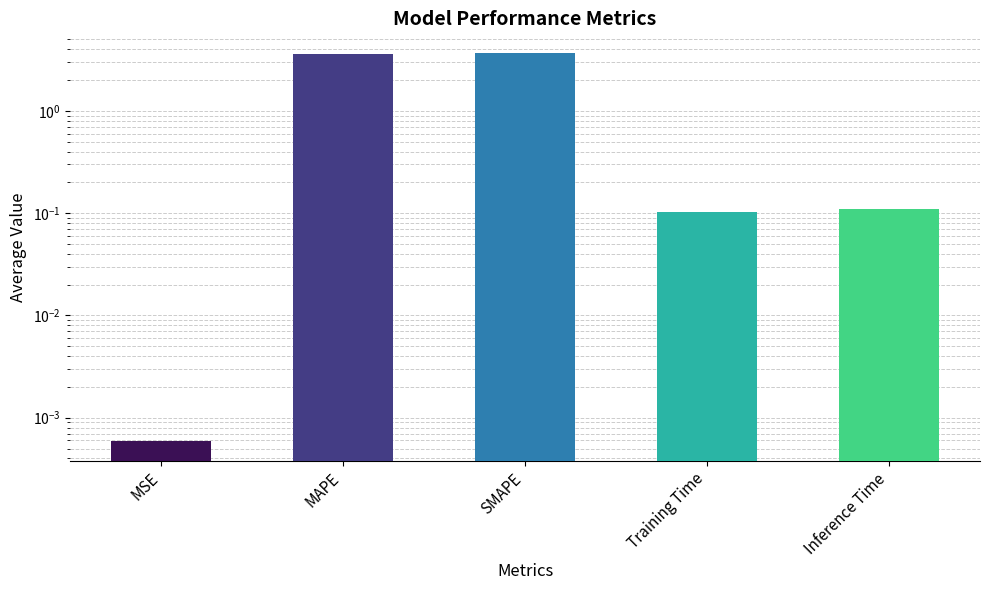

List the labels in order of value, largest first.

SMAPE, MAPE, Inference Time, Training Time, MSE